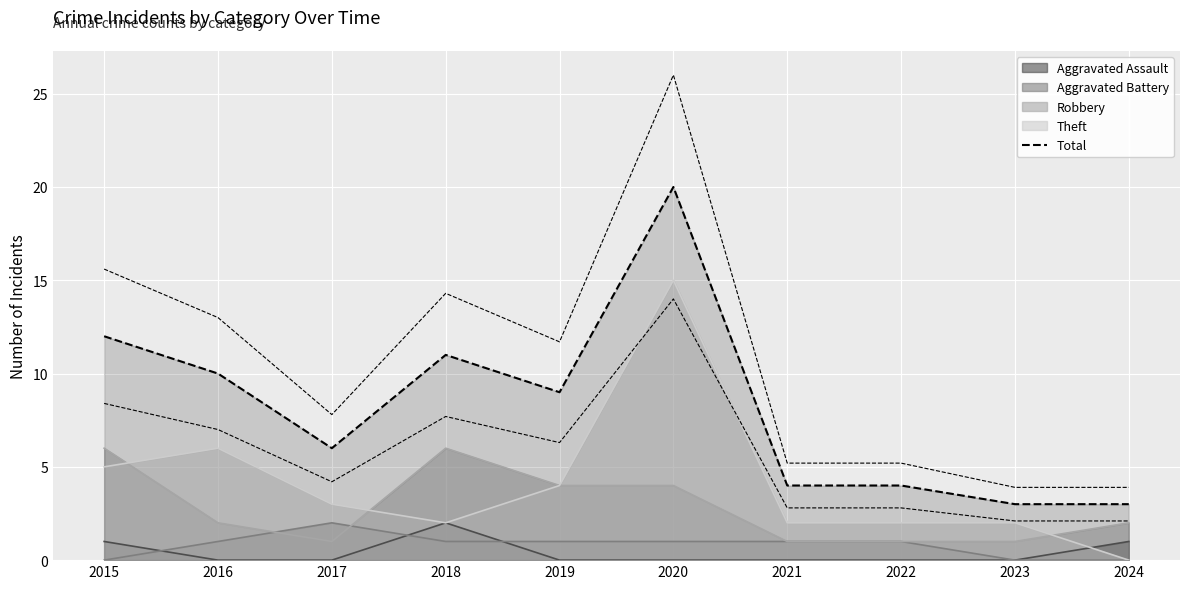

Is it true that the value at 2024 is 5?

False